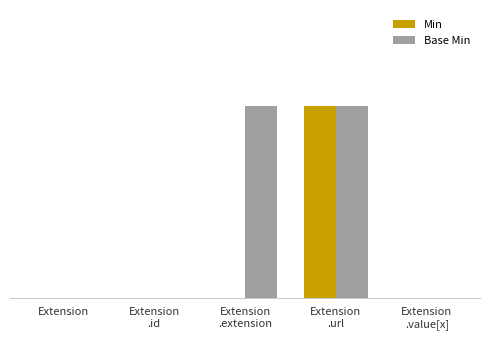

What are all the series names shown in the legend?

Min, Base Min